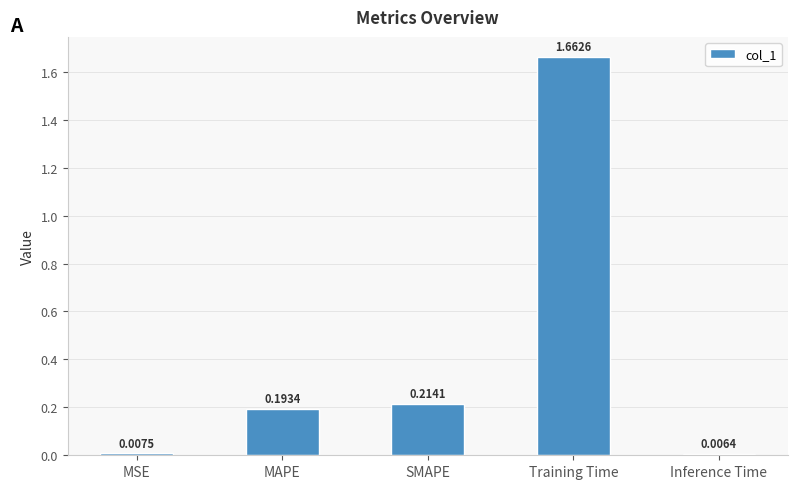

How many series are shown in this chart?

1